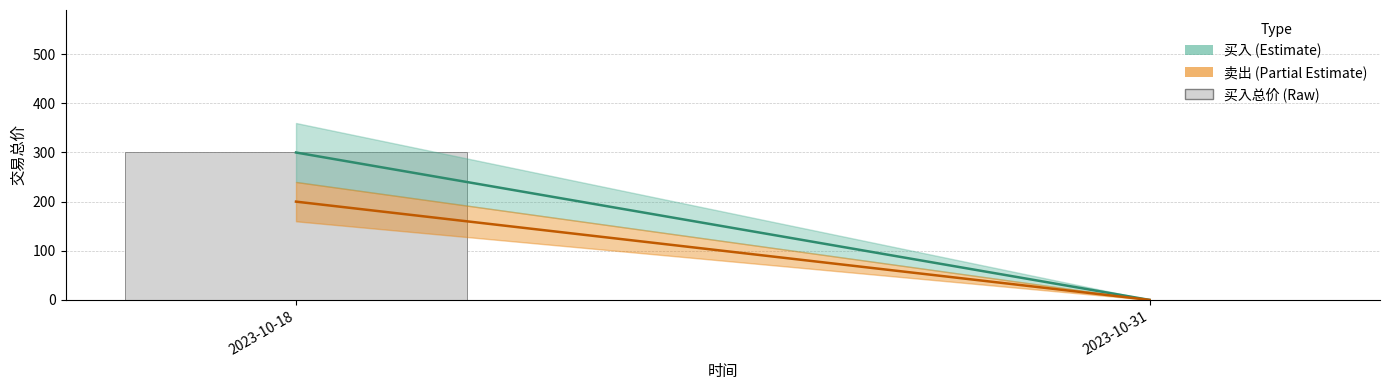

Is it true that the value at 2023-10-31 is 0?

True